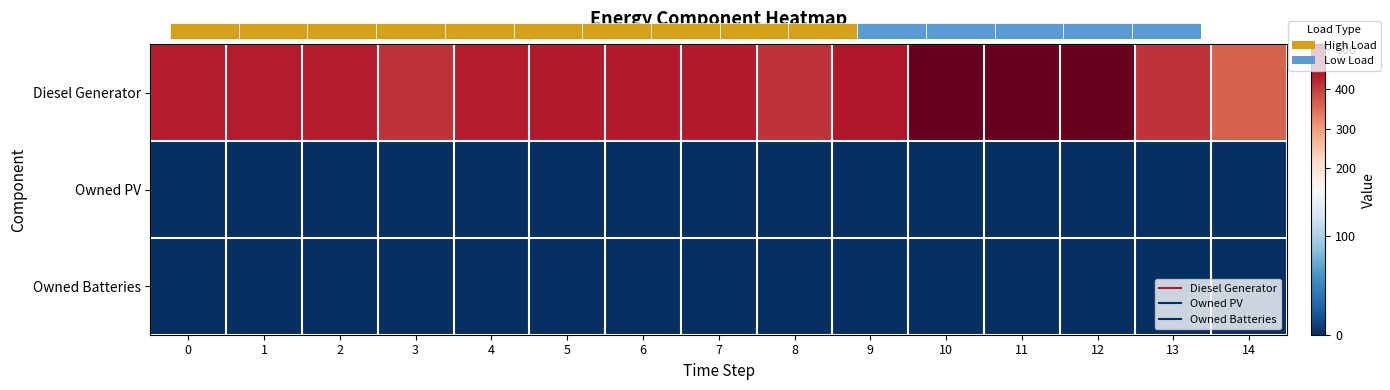

The value of Diesel Generator at 7 is 604. True or false?

False